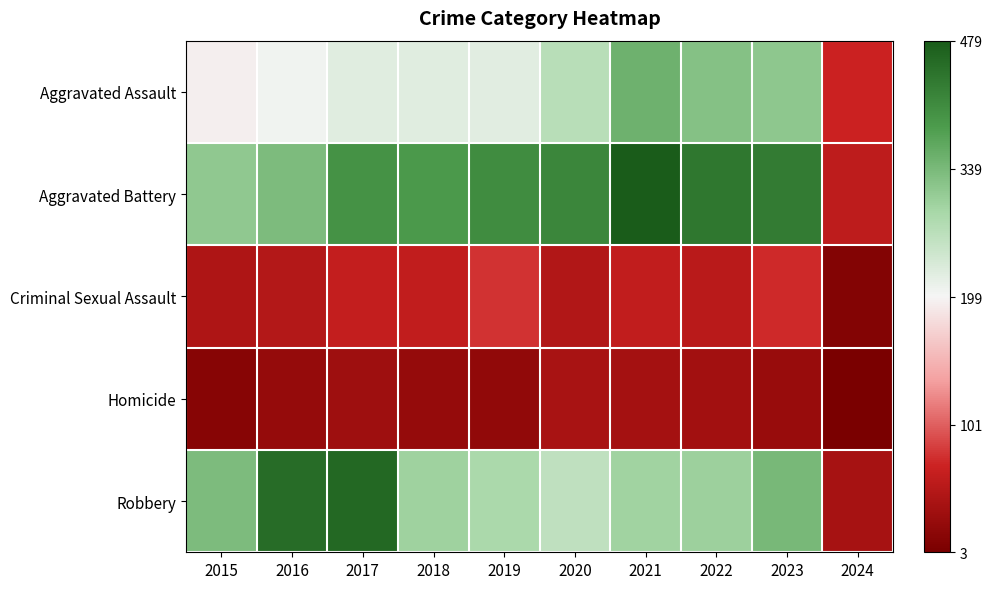

Which series has the largest total across all categories?

Aggravated Battery